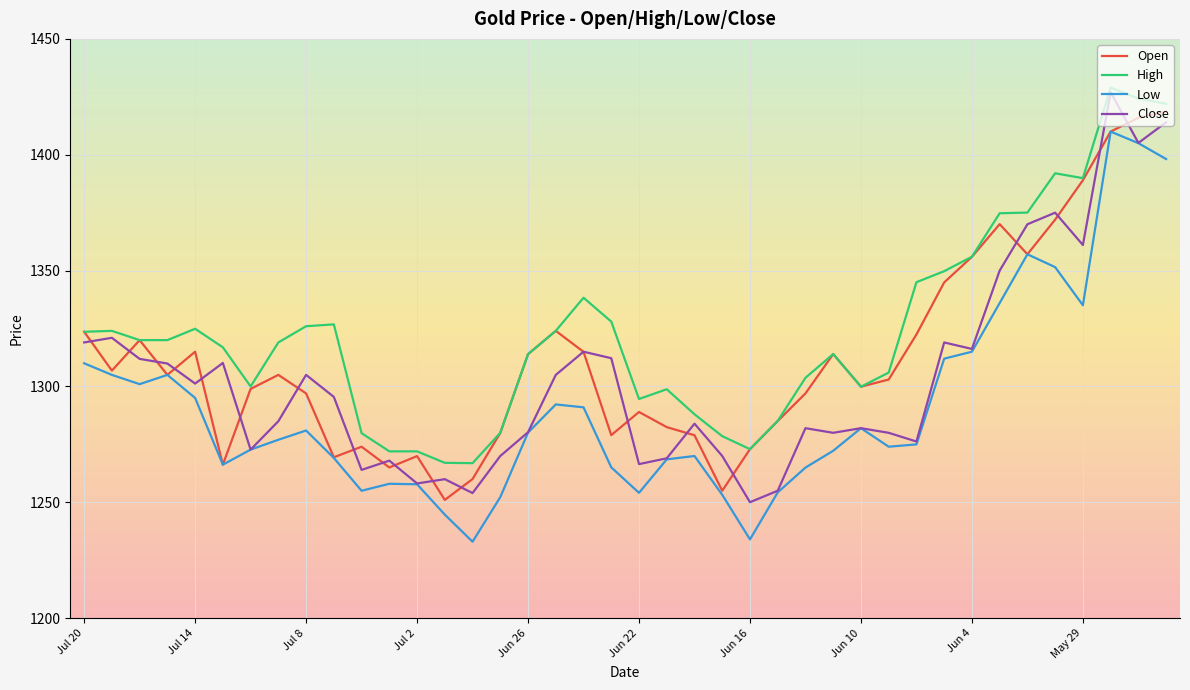

What is the minimum value shown in the chart?

1233.0